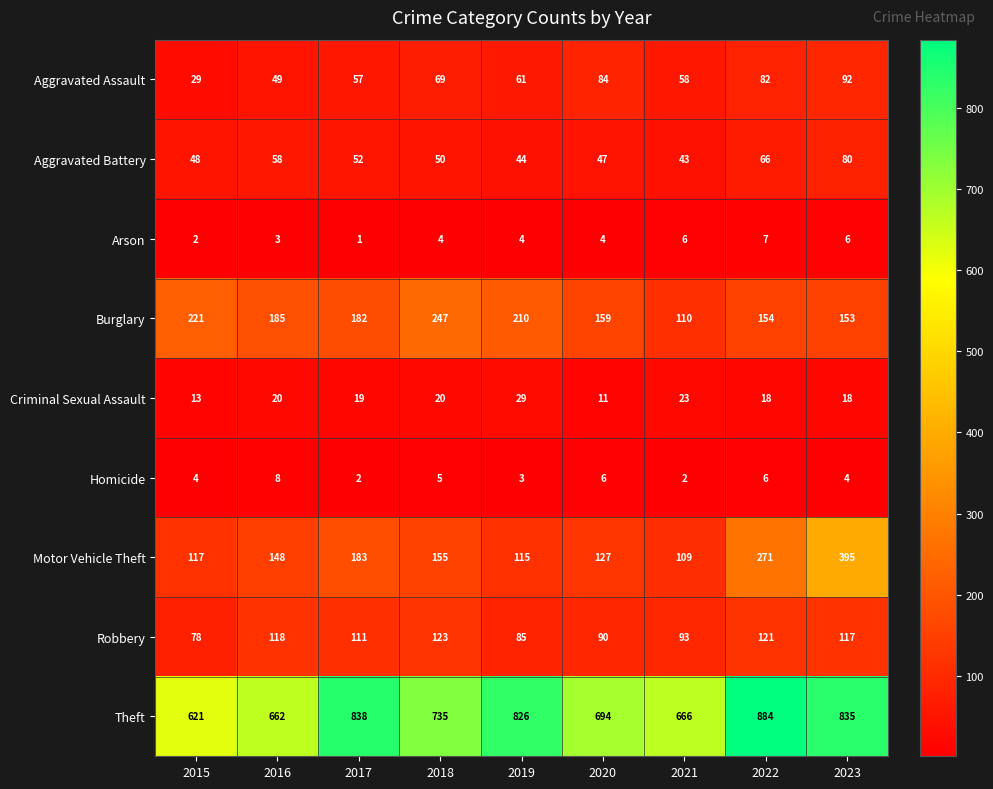

Is it true that Aggravated Assault equals 120 at 2022?

False